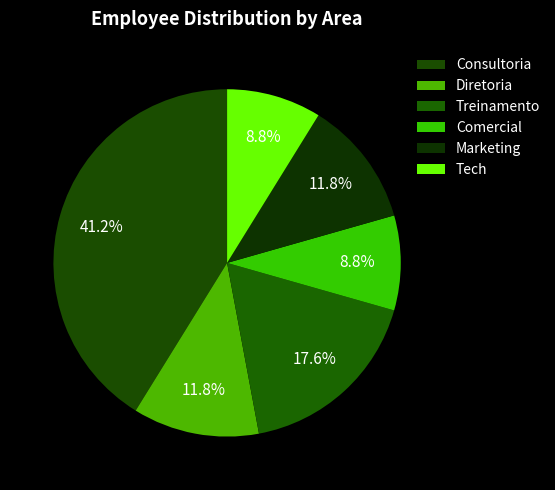

Which category has the biggest portion of the pie?

Consultoria